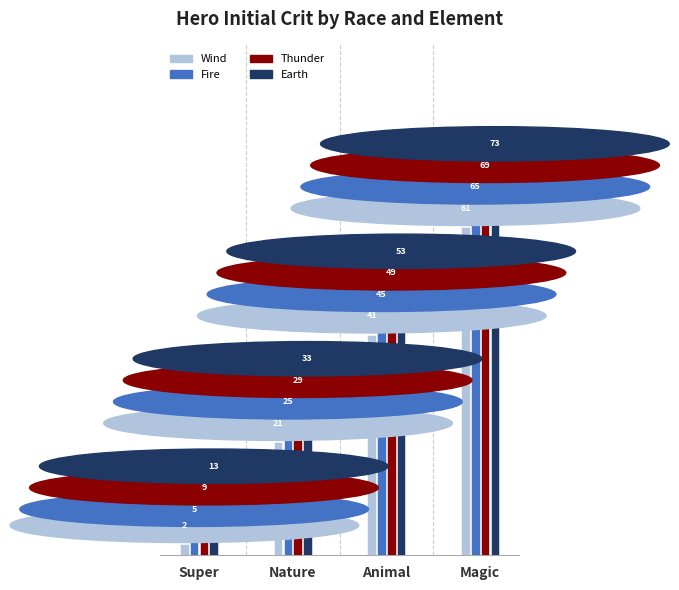

What is the total value across all series at Animal?

188